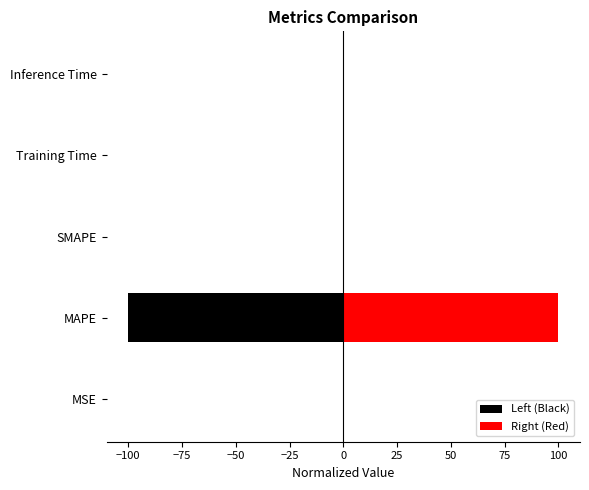

What is the approximate value of Left (Black) at MAPE?

-100.0